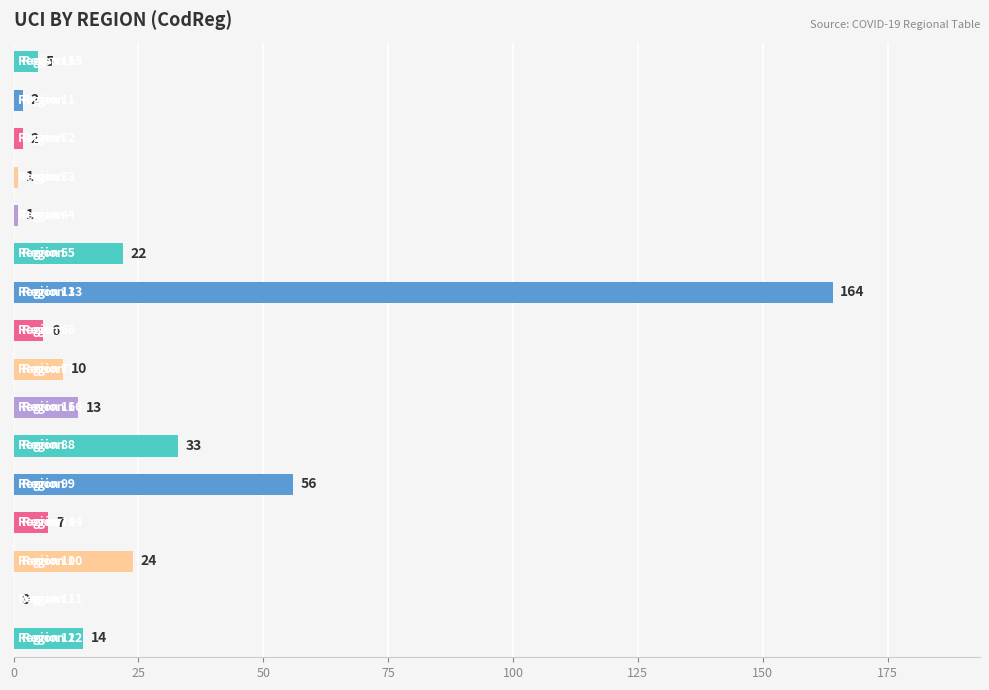

What is the sum of all values?

360